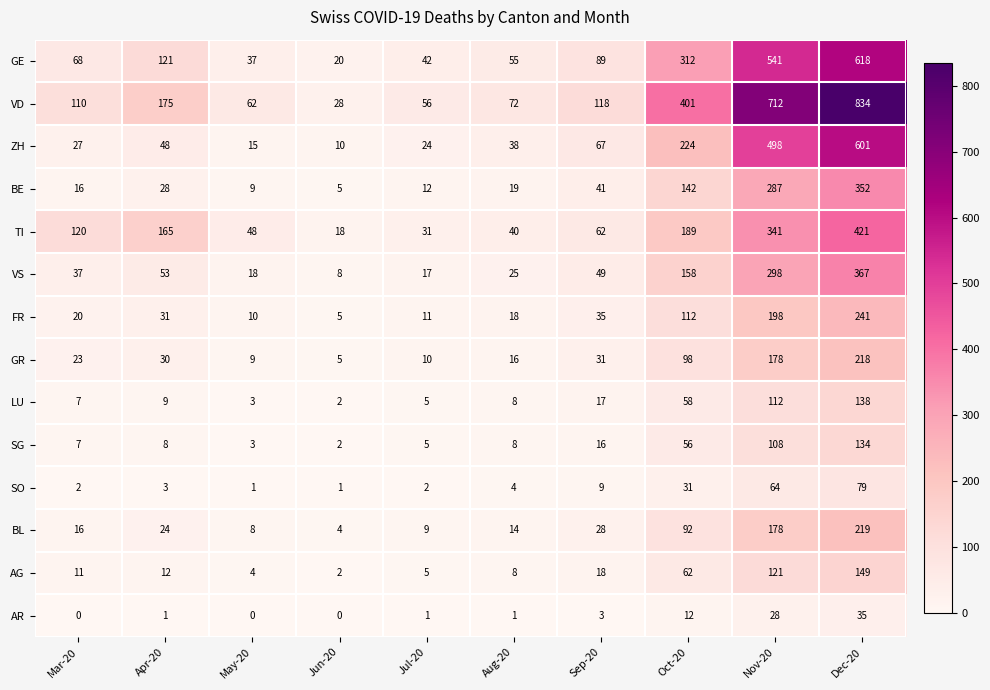

What is the difference between the maximum and minimum values in the SO series?

78